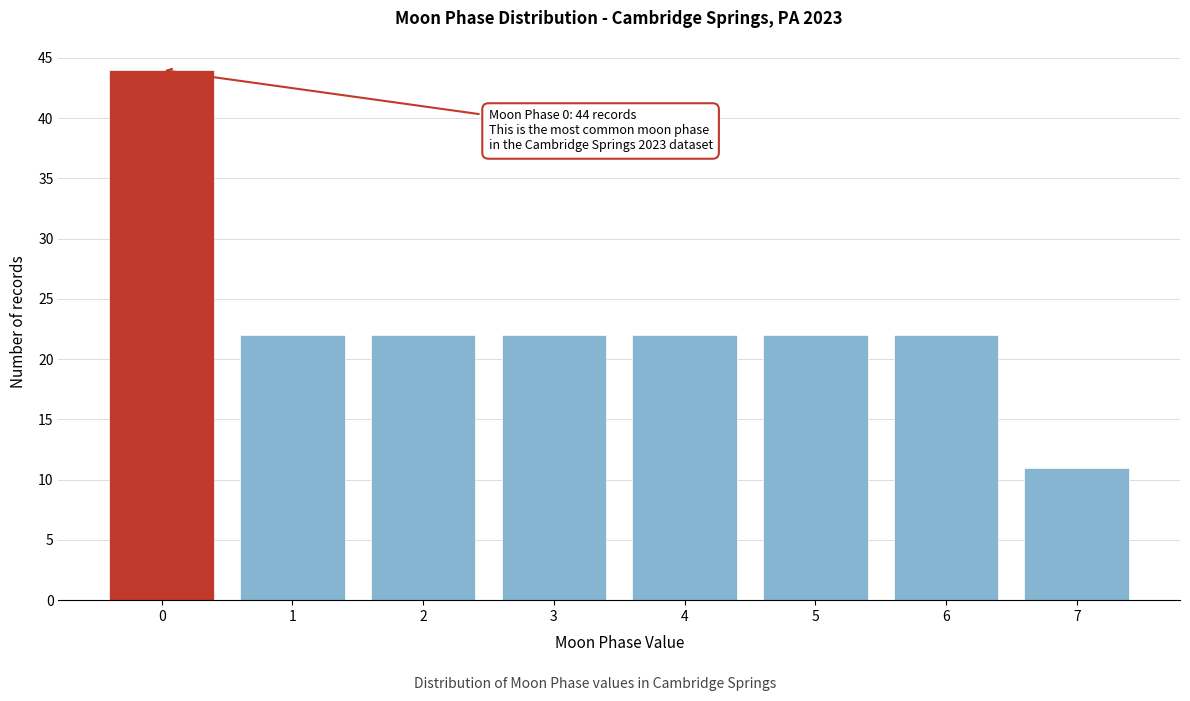

Reading right to left, list all the values displayed in this chart.

11	22	22	22	22	22	22	44